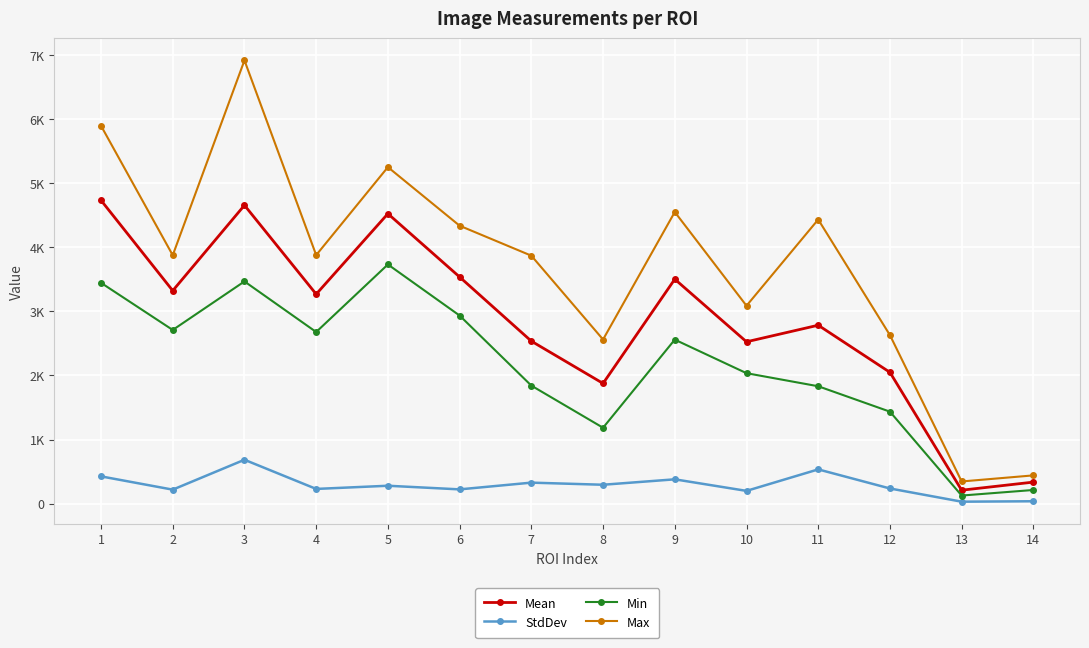

Read the StdDev value at 11.

533.5